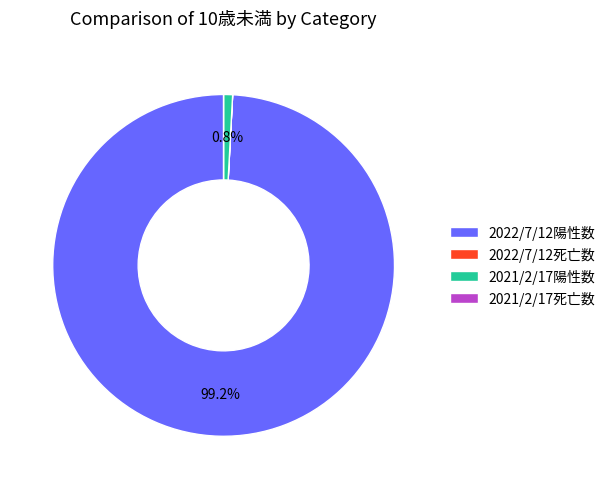

What is the ratio of the value at 2022/7/12陽性数 to the value at 2021/2/17陽性数?

117.7